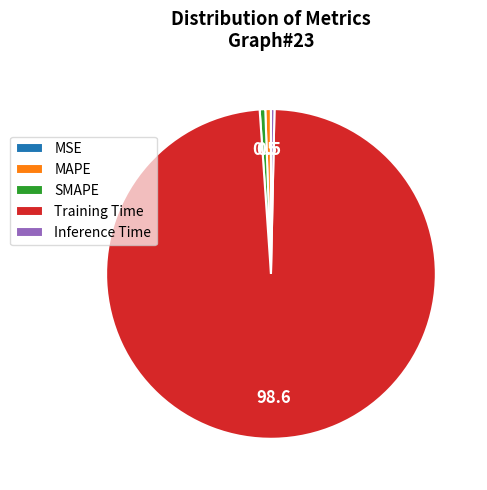

What is the majority slice?

Training Time